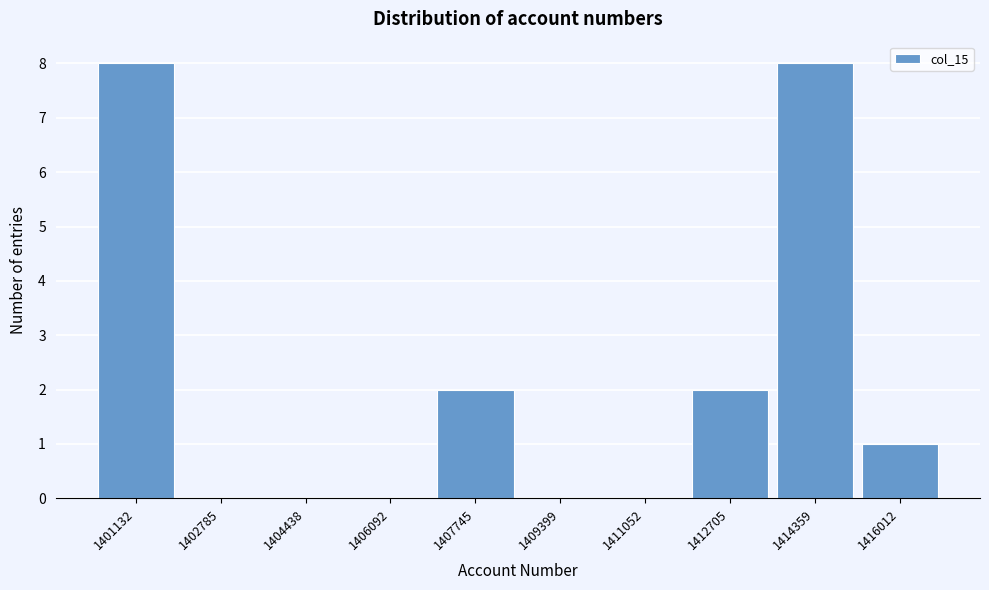

Reading left to right, transcribe all the data shown in this chart.

1401132=8	1402785=0	1404438=0	1406092=0	1407745=2	1409399=0	1411052=0	1412705=2	1414359=8	1416012=1